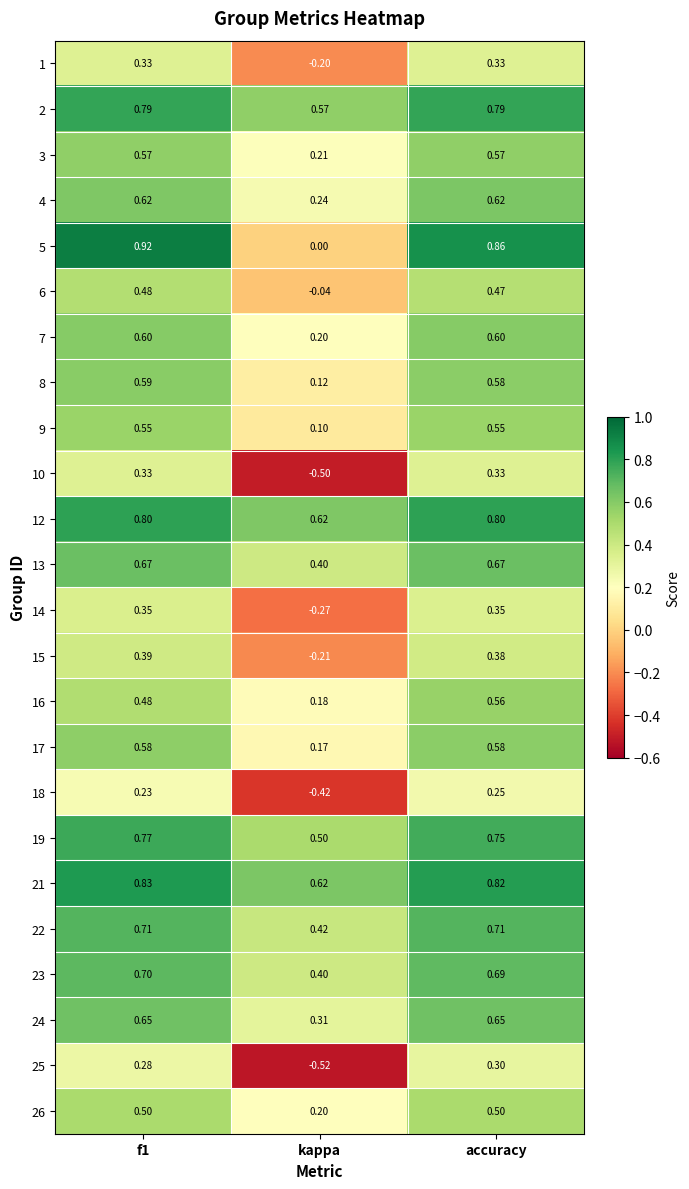

Which series has the widest spread of values?

5